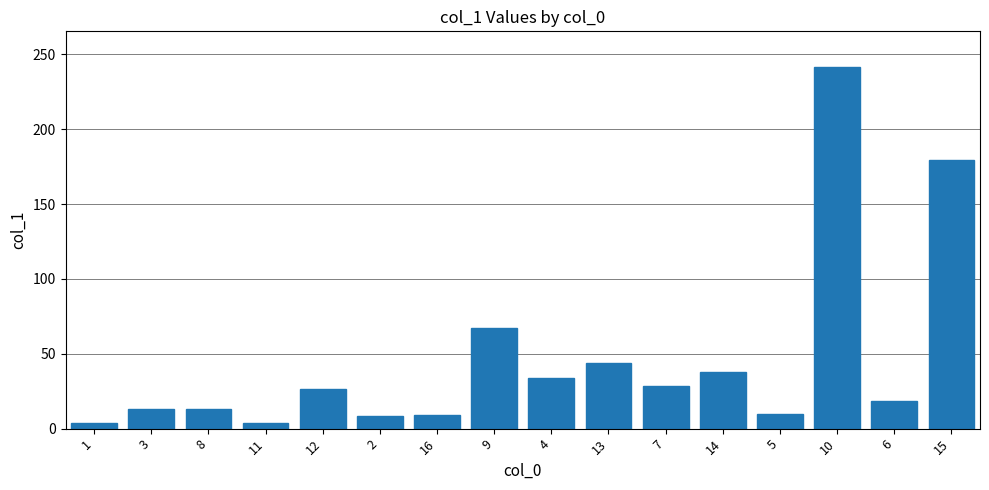

How many categories are shown in the chart?

16